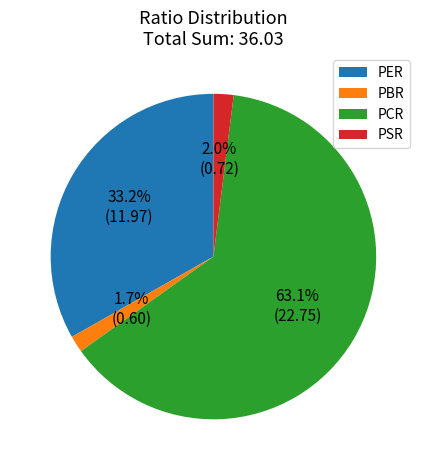

Do PER and PBR together represent more than half of the pie?

No